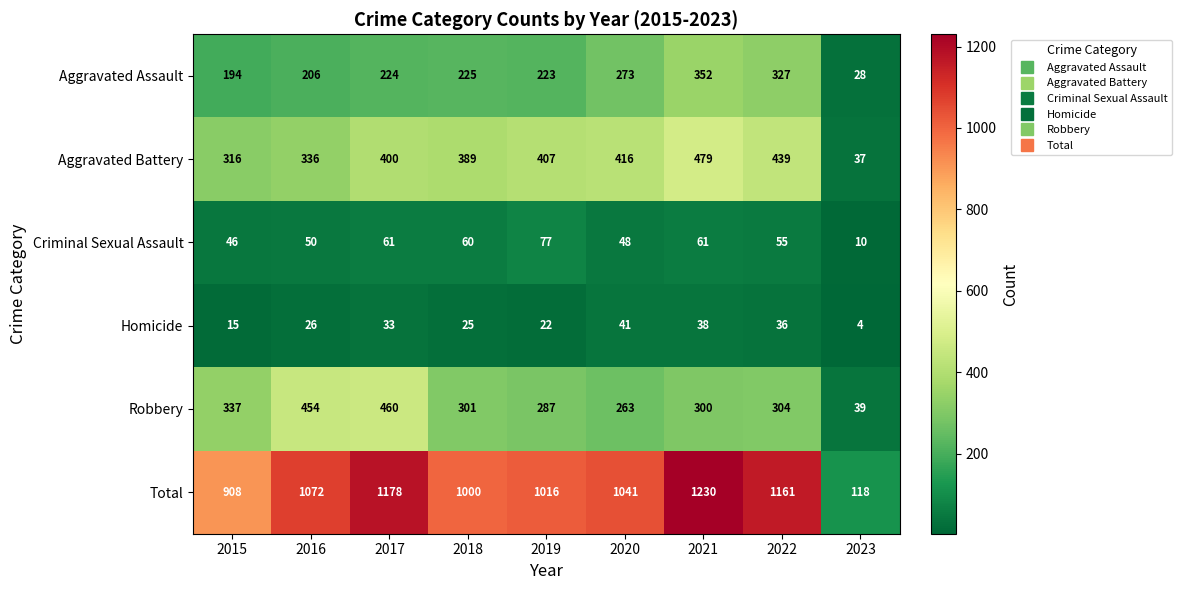

What is the sum of all Aggravated Assault values?

2052